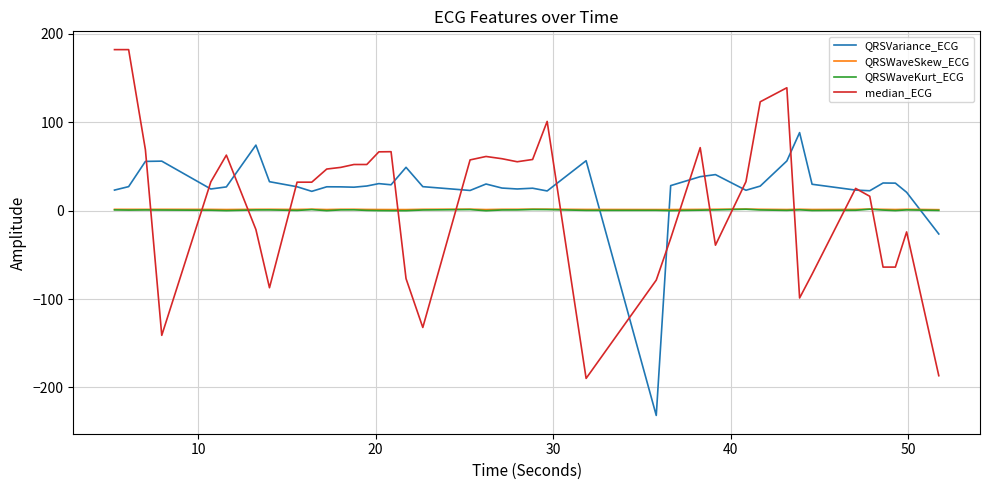

Which series ends up on top after the final intersection of QRSWaveSkew_ECG and median_ECG?

QRSWaveSkew_ECG